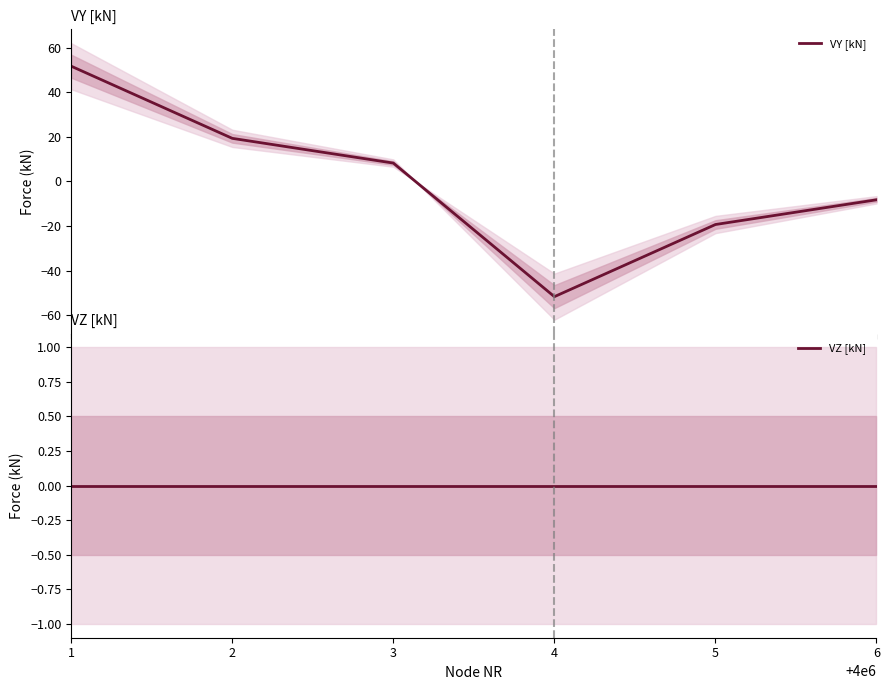

Rank the series by their average value, from highest to lowest.

VZ [kN], VY [kN]